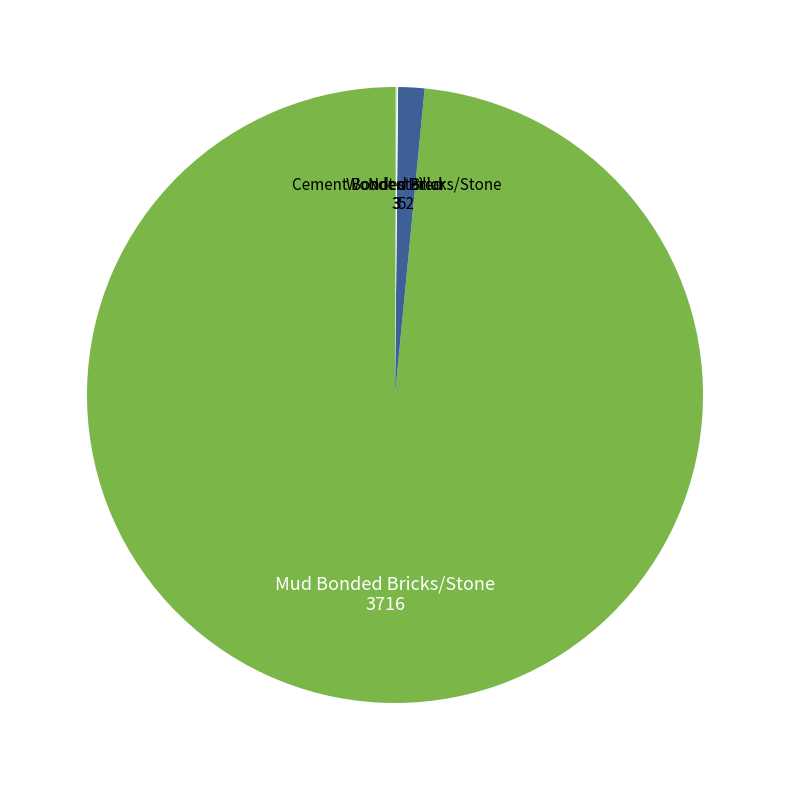

Is there a majority slice in this chart?

Yes